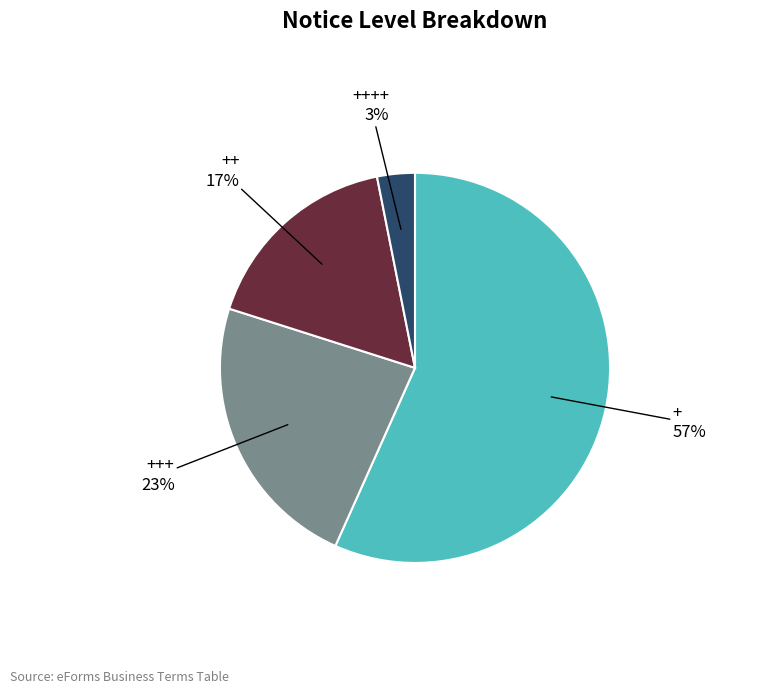

Do +++ and ++++ together represent more than half of the pie?

No